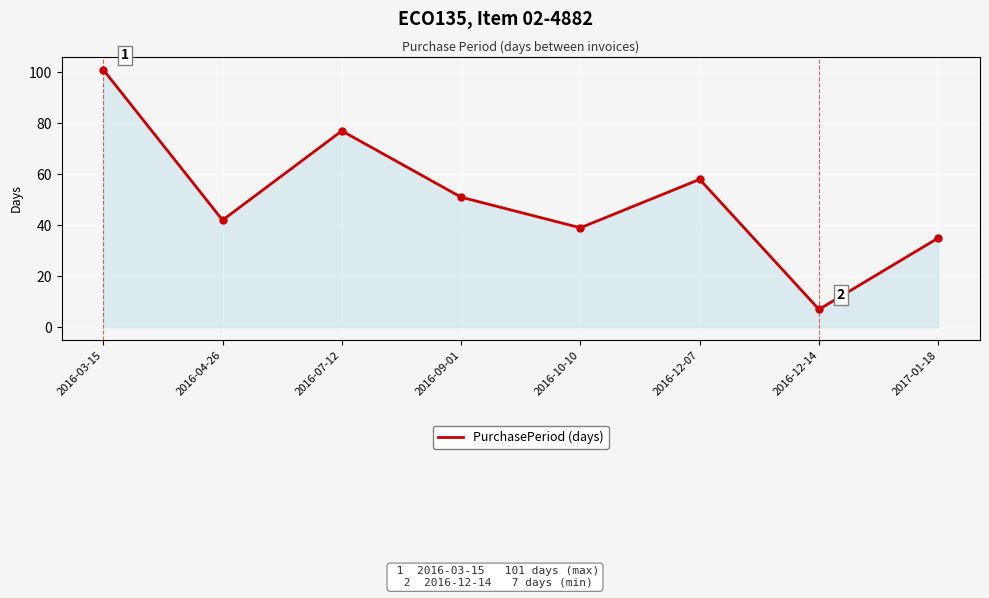

What position from the left is 2016-09-01?

4